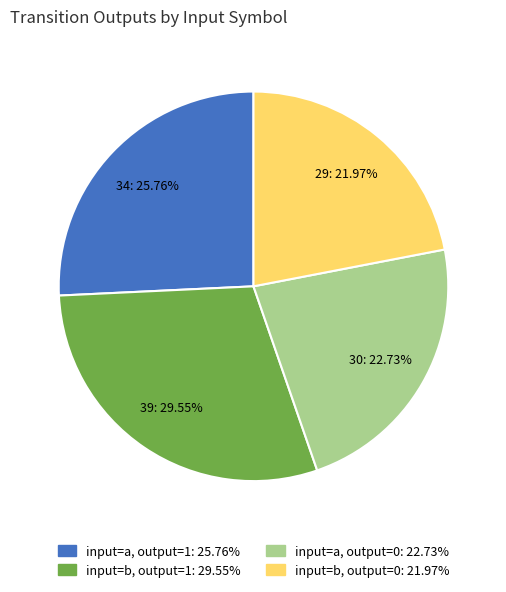

Is there any slice that represents more than half of the pie?

No